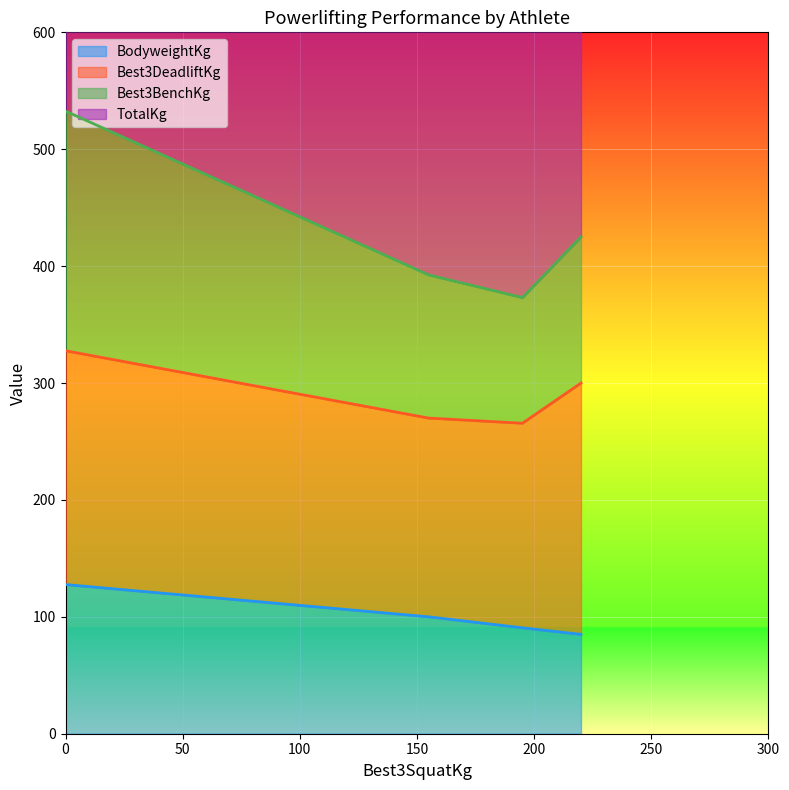

Reading left to right, list all the values displayed in this chart.

BodyweightKg: Jøren Skadsem Eikeland=85.0	Alastair McColl=127.6	Arnfinn Skadsem=90.6	Trygve Haave=100.0
Best3DeadliftKg: Jøren Skadsem Eikeland=215.0	Alastair McColl=200.0	Arnfinn Skadsem=175.0	Trygve Haave=170.0
Best3BenchKg: Jøren Skadsem Eikeland=125.0	Alastair McColl=205.0	Arnfinn Skadsem=107.5	Trygve Haave=122.5
TotalKg: Jøren Skadsem Eikeland=560.0	Alastair McColl=405.0	Arnfinn Skadsem=477.5	Trygve Haave=447.5